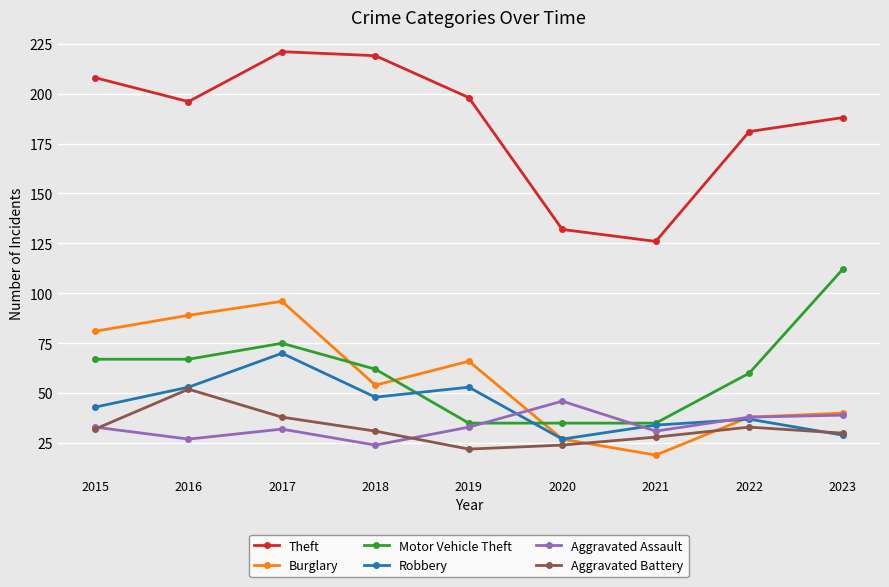

At which category does Burglary reach its first local valley?

2018